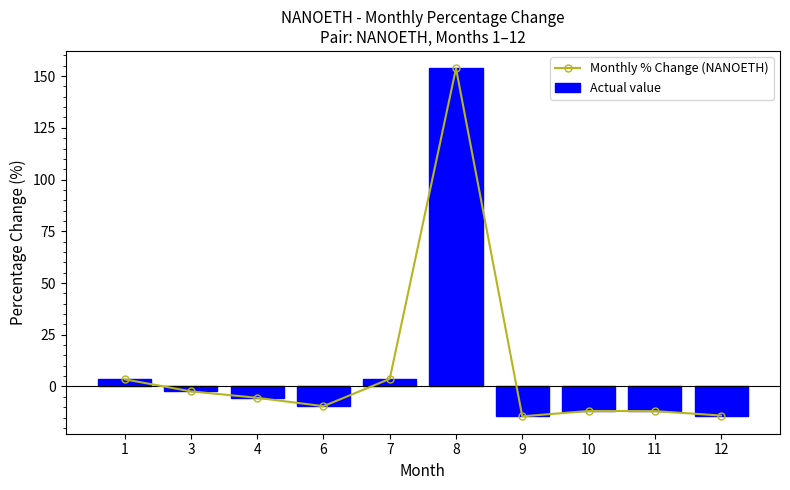

Does the chart contain any negative values?

Yes